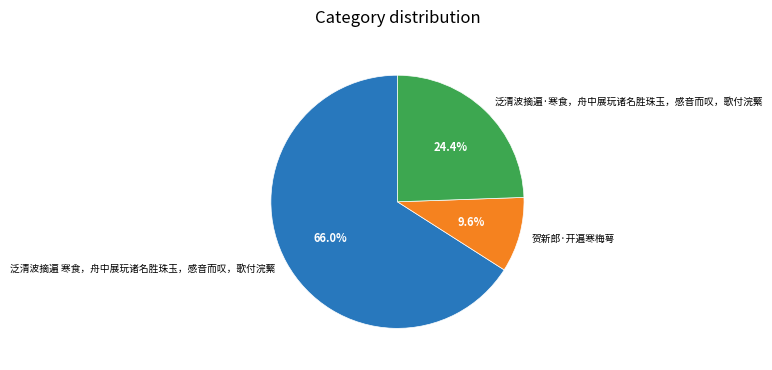

To the nearest percent, what portion does 泛清波摘遍·寒食，舟中展玩诸名胜珠玉，感音而叹，歌付浣蘩 represent?

24%